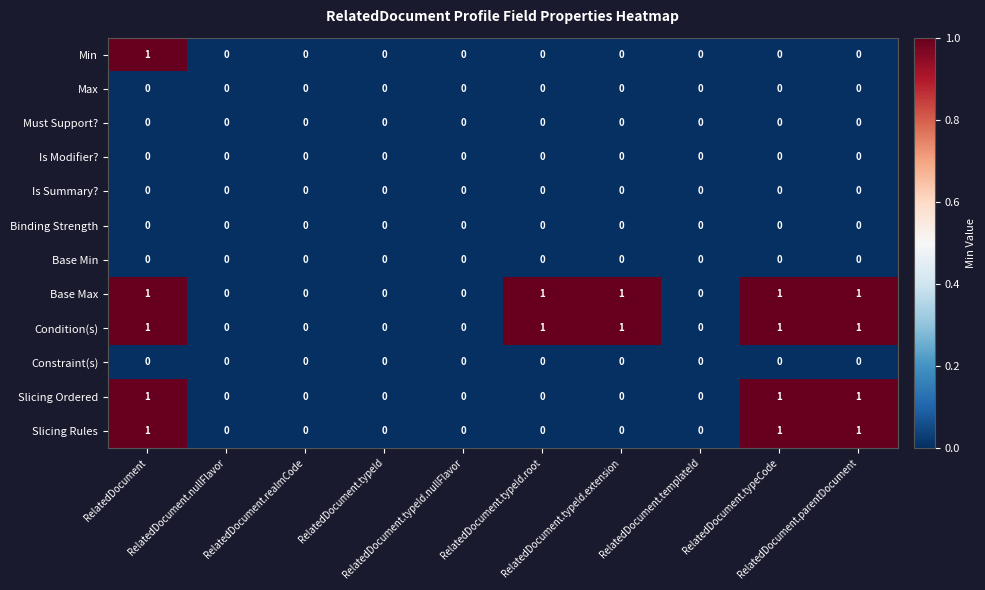

Count the Slicing Ordered values in the range 0 to 1.

10